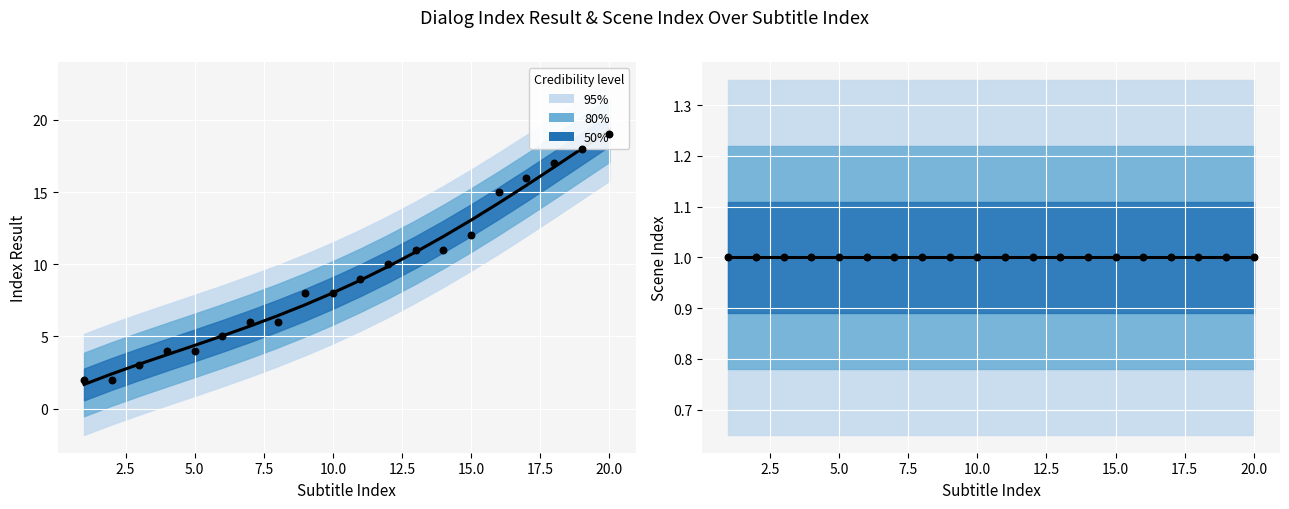

Approximately how many times larger is the value at 17 compared to 14?

1.5